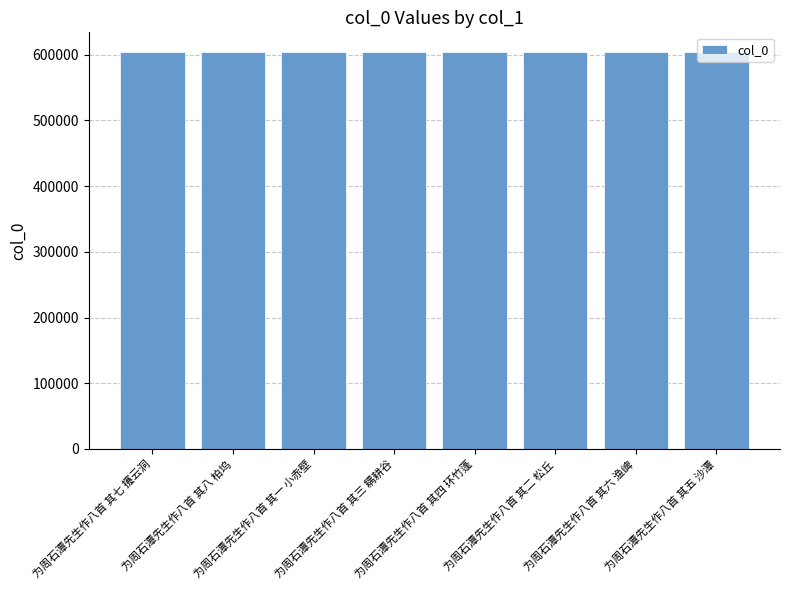

What is the value of the 2nd bar from the left?

603732